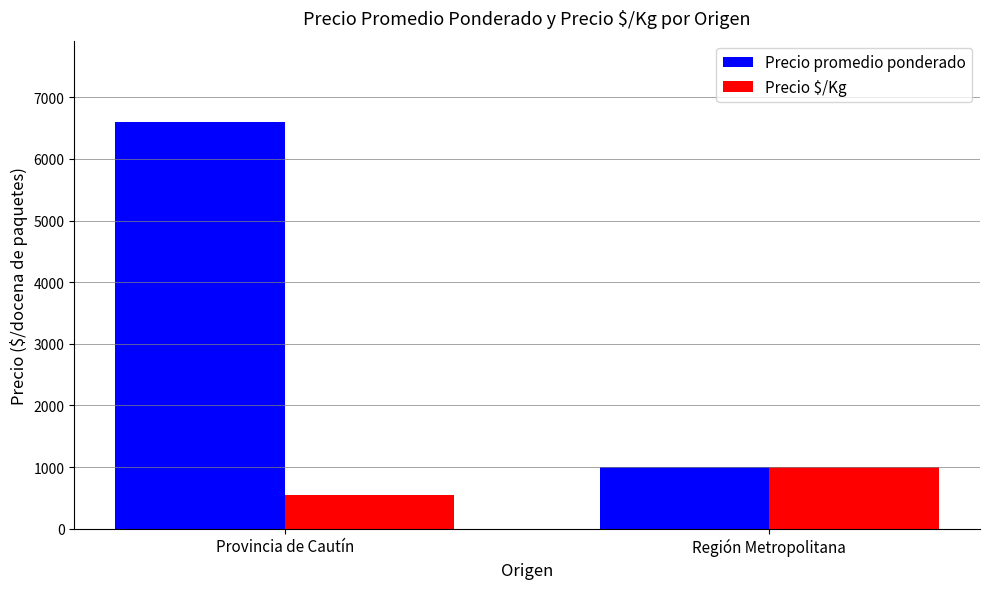

What is the sum of the Precio $/Kg values at Provincia de Cautín and Región Metropolitana?

1549.7